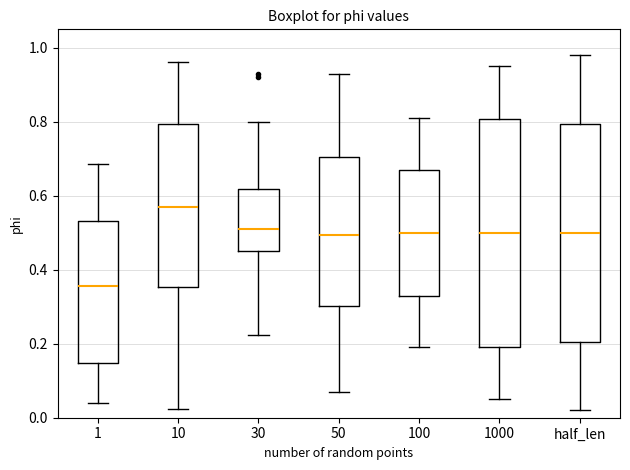

Where does the lower whisker of the box for 100 end on the y-axis? The values are not printed on the chart, so give them approximately, as read against the axis.

0.20